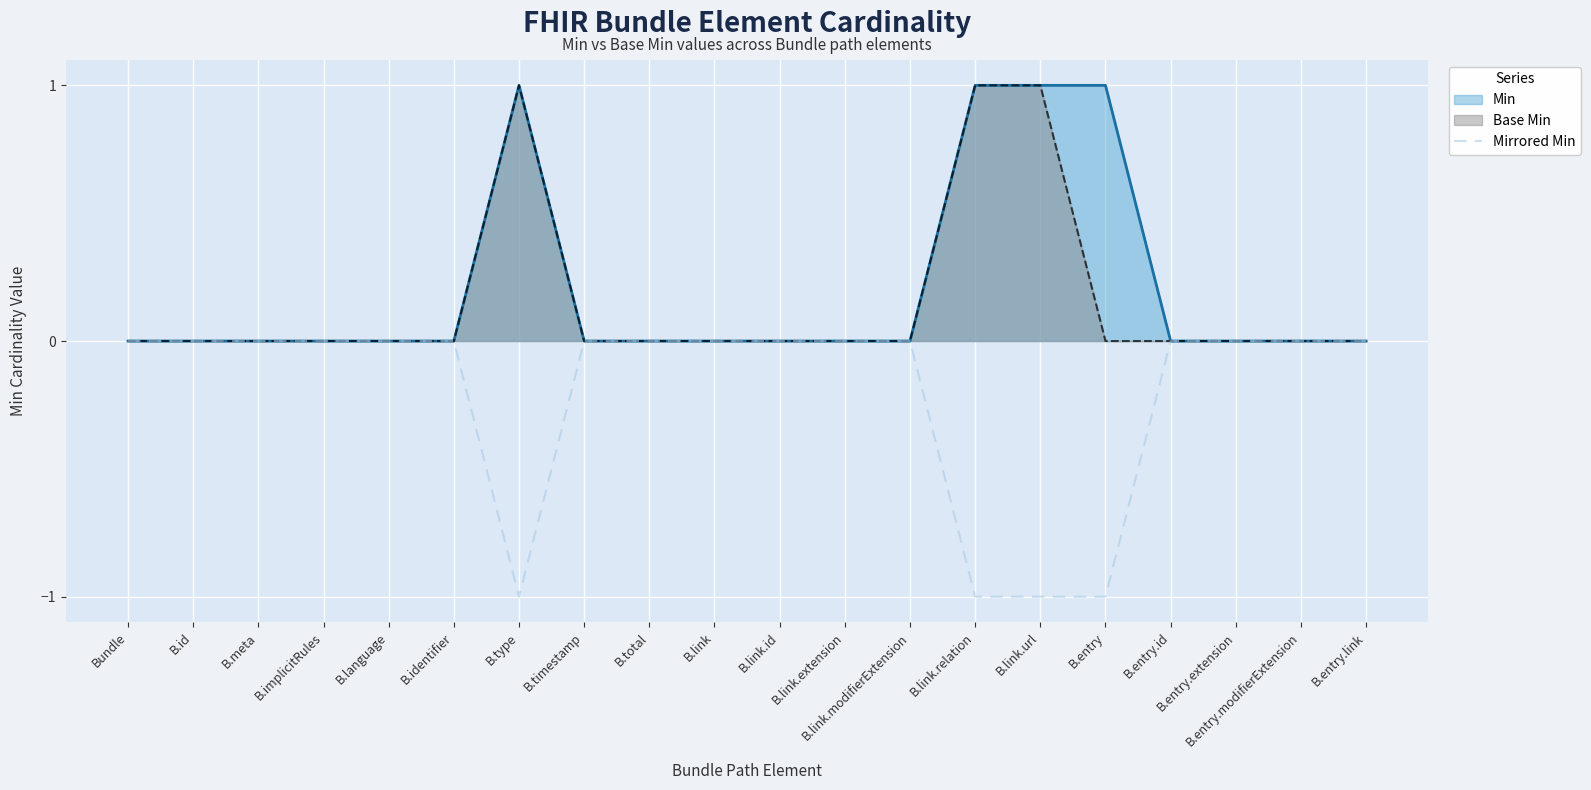

How many values are between 0 and 1?

16